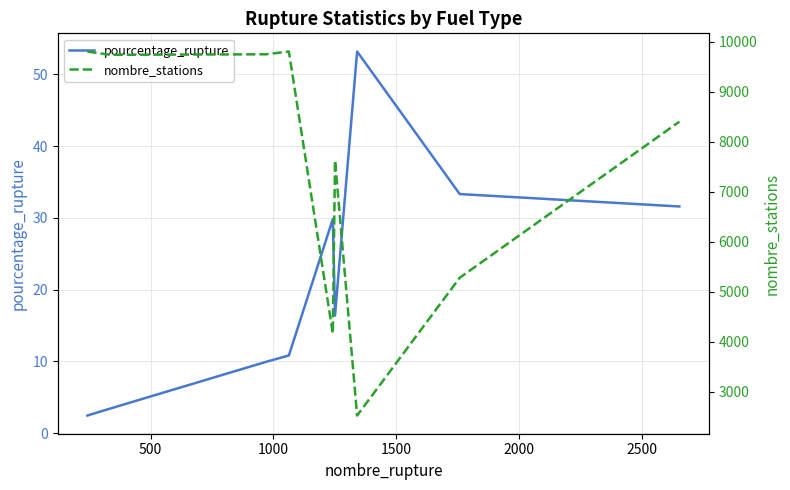

What is the minimum value for pourcentage_rupture?

2.5